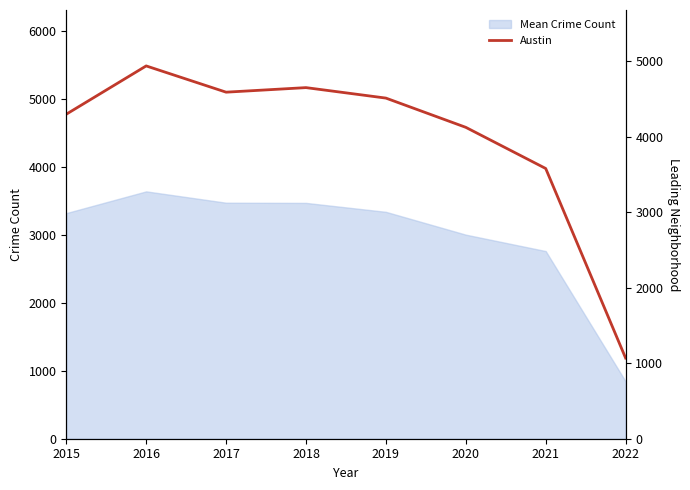

Which label corresponds to the largest value in the chart?

2016